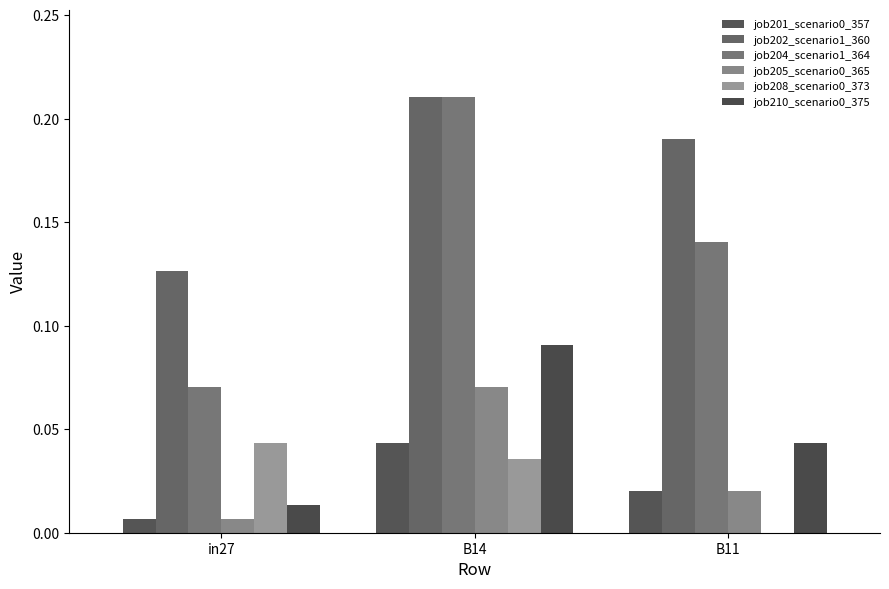

What is the label of the 3rd bar from the right?

in27